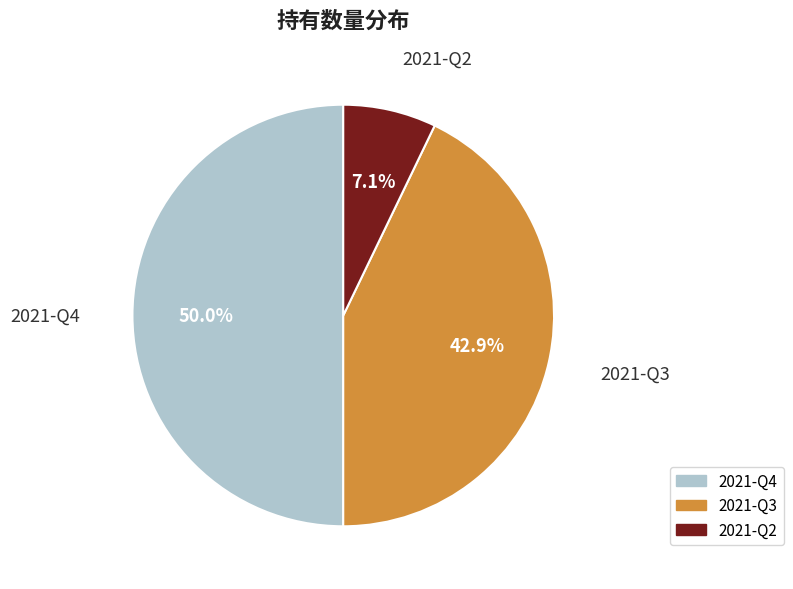

Which slice is the largest?

2021-Q4